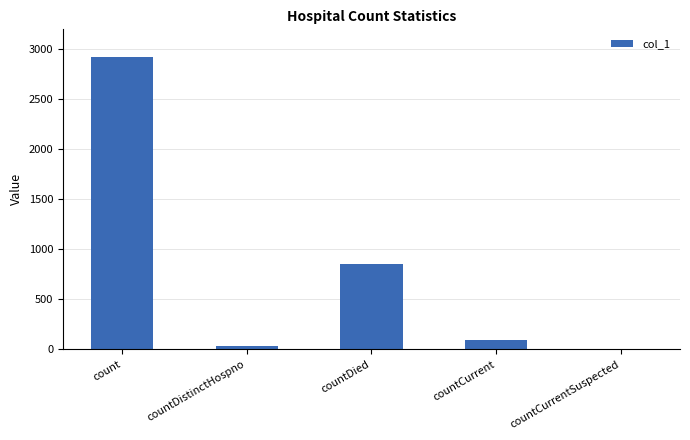

Which has a higher value, count or countCurrent?

count